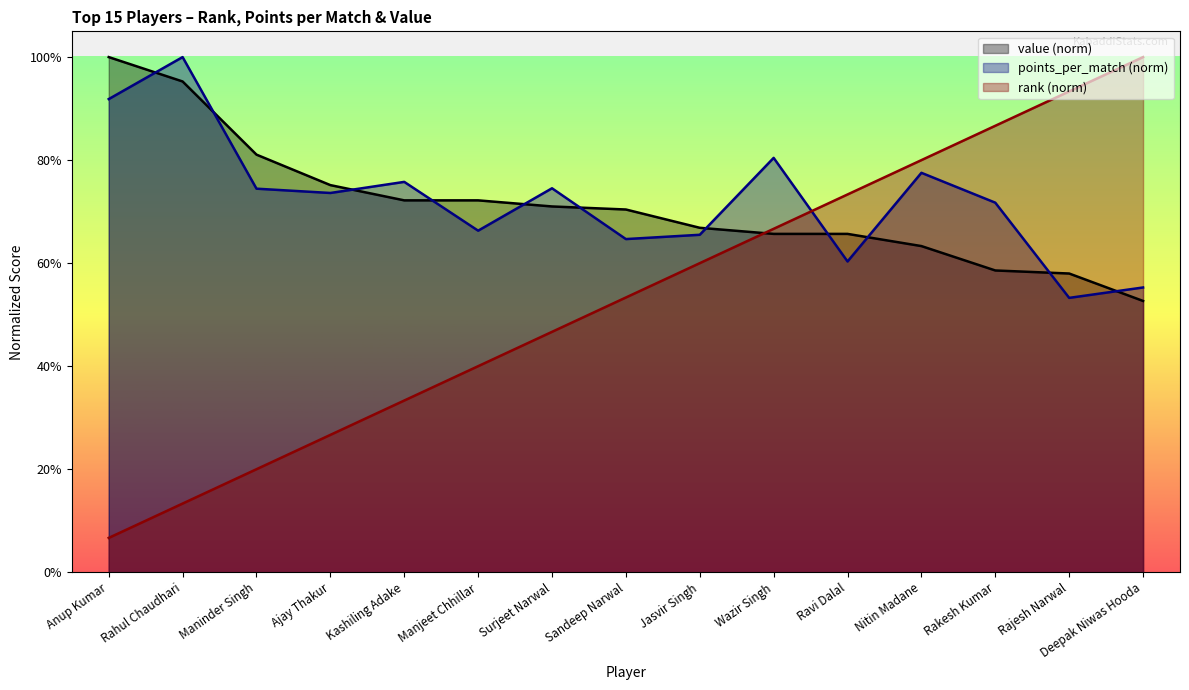

Between which two adjacent categories do value and rank first intersect?

Jasvir Singh and Wazir Singh